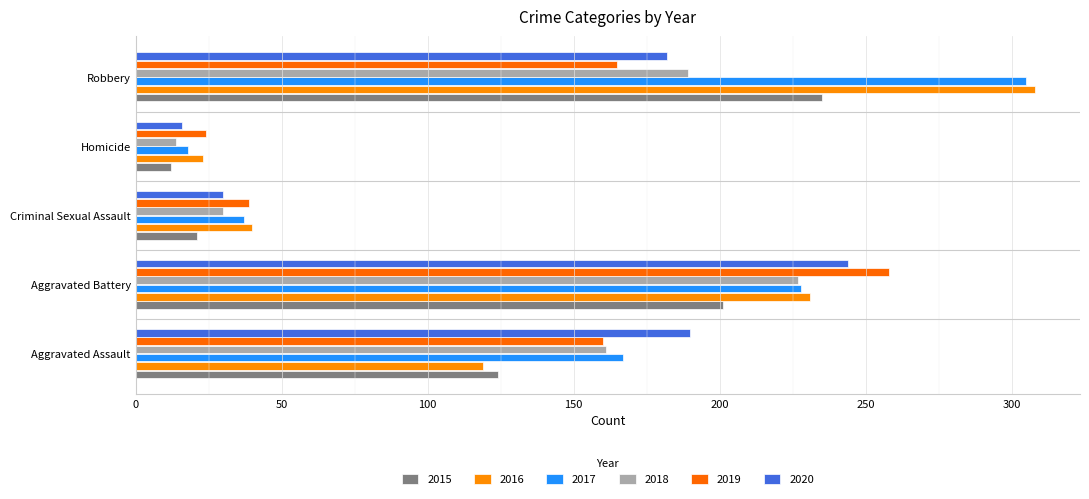

True or false: 2017 has a value of 37 at Criminal Sexual Assault.

True